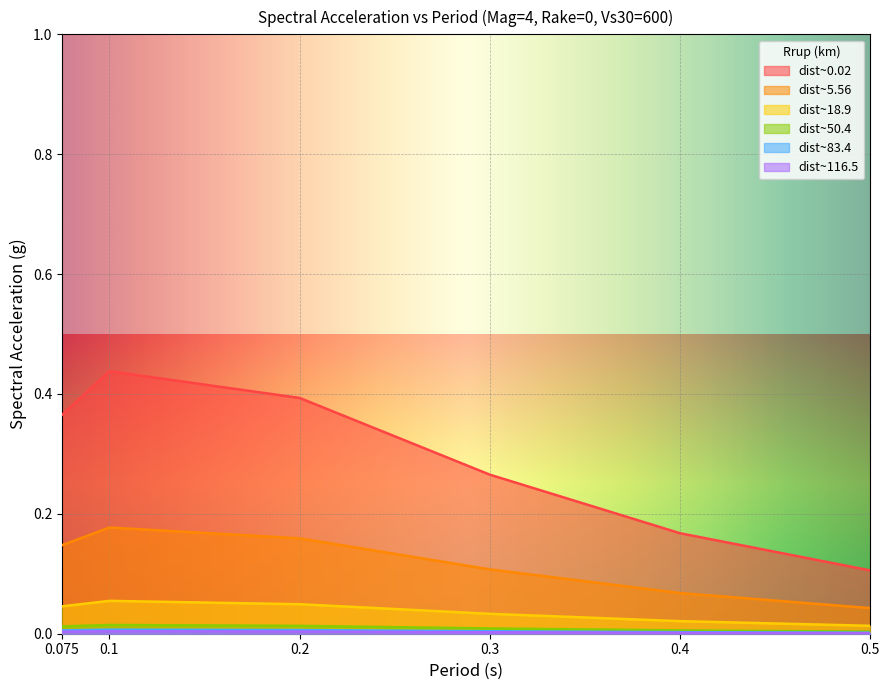

List the series in order of their peak value, lowest first.

dist~116.5, dist~83.4, dist~50.4, dist~18.9, dist~5.56, dist~0.02